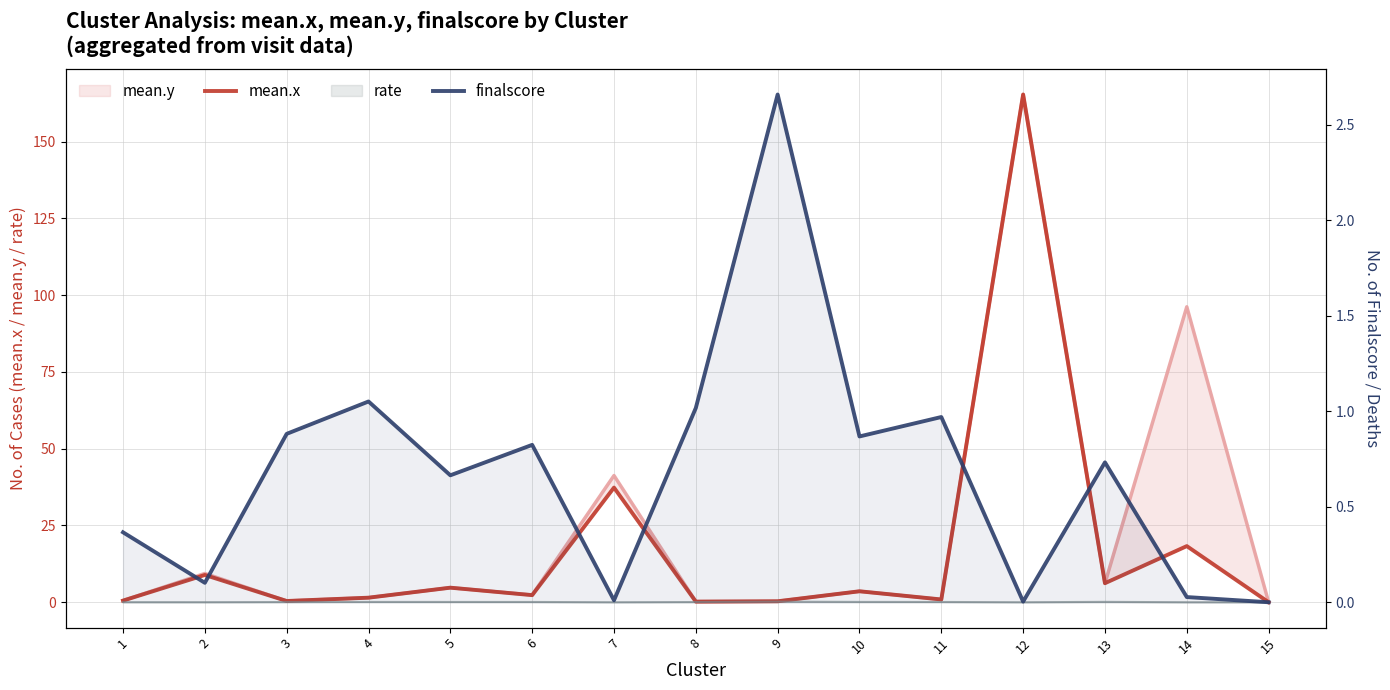

In finalscore, how many points are lower than both neighbors (excluding endpoints)?

5